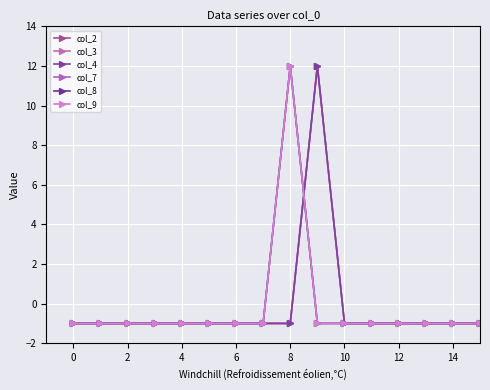

Is this an area chart (filled region under the line)?

No